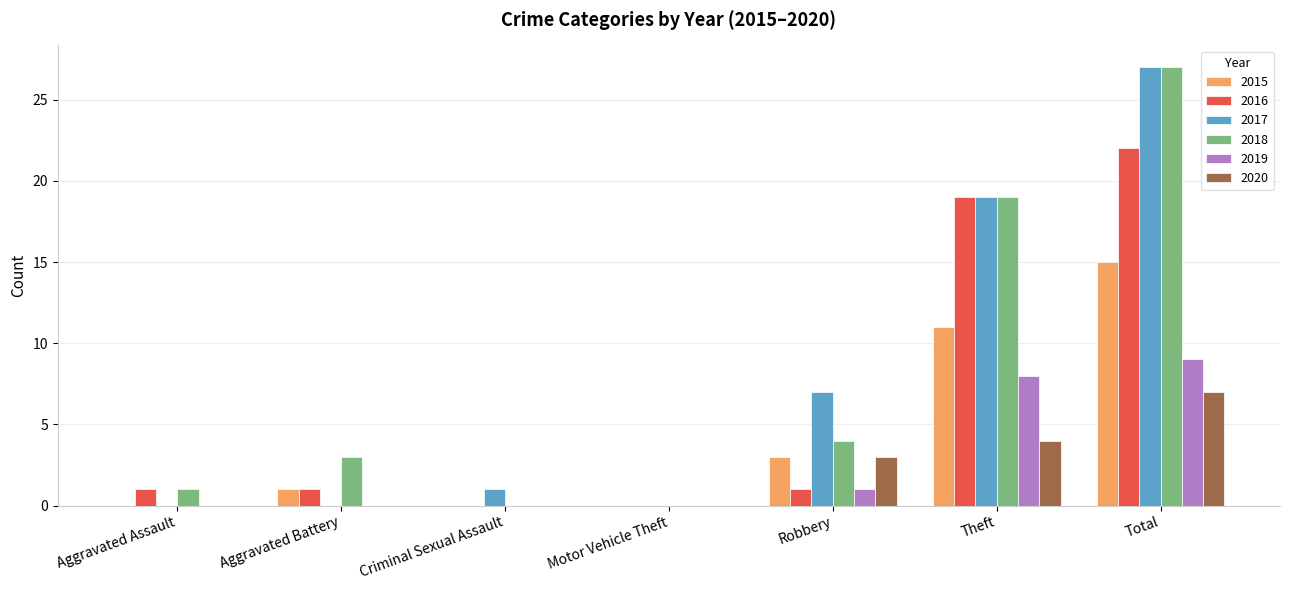

Reading left to right, transcribe all the data shown in this chart.

2015: 0	1	0	0	3	11	15
2016: 1	1	0	0	1	19	22
2017: 0	0	1	0	7	19	27
2018: 1	3	0	0	4	19	27
2019: 0	0	0	0	1	8	9
2020: 0	0	0	0	3	4	7